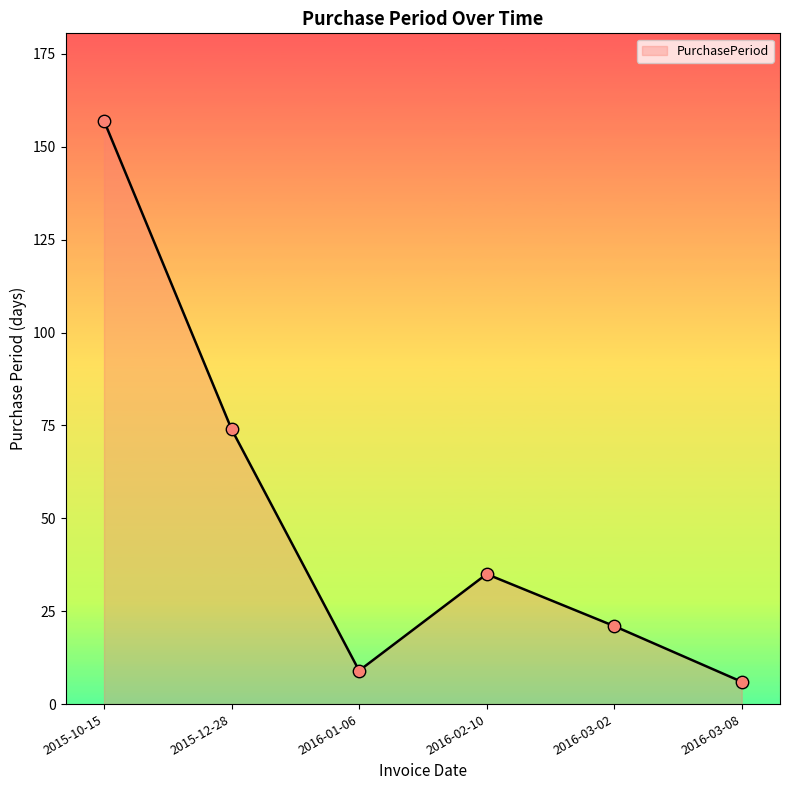

Approximately how many times larger is the value at 2015-12-28 compared to 2016-03-02?

3.5